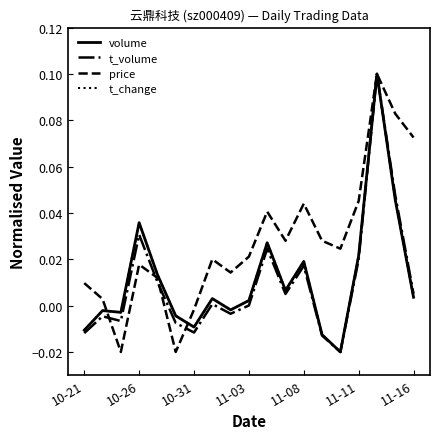

Which series has the largest total across all categories?

price